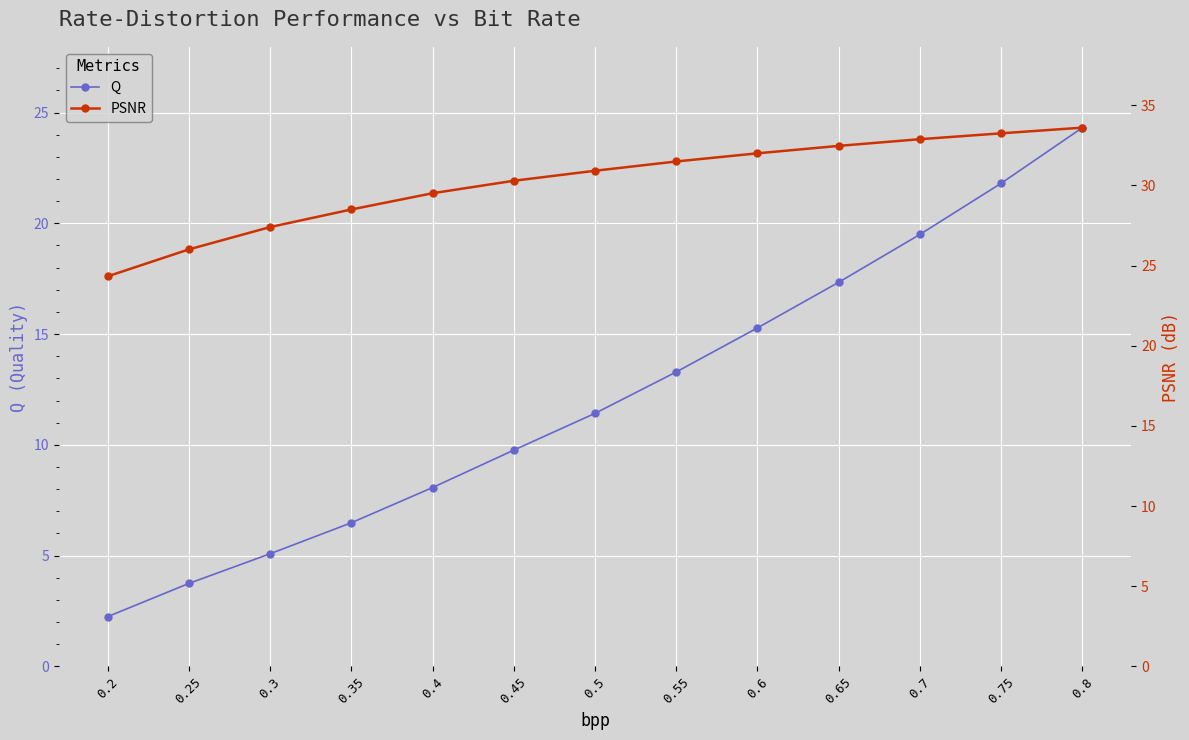

True or false: PSNR has more than 0 points higher than both neighbors.

False